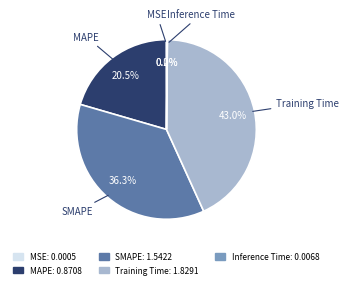

Which category has the biggest portion of the pie?

Training Time